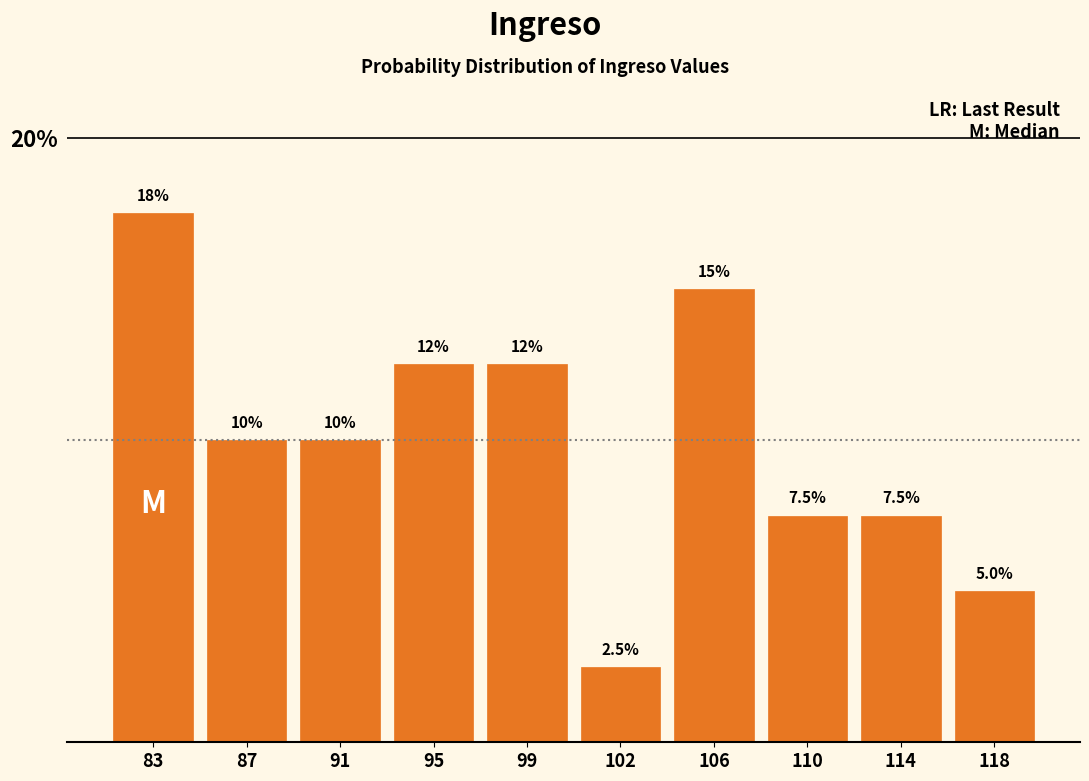

Reading left to right, extract all data points from this chart.

17.5	10.0	10.0	12.5	12.5	2.5	15.0	7.5	7.5	5.0